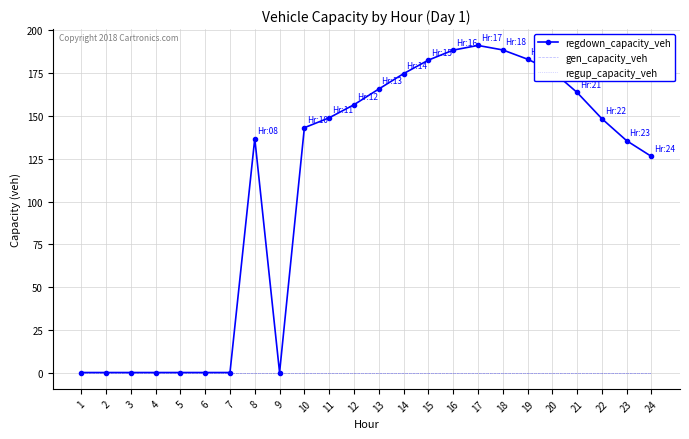

True or false: regdown_capacity_veh and gen_capacity_veh cross at least once.

False